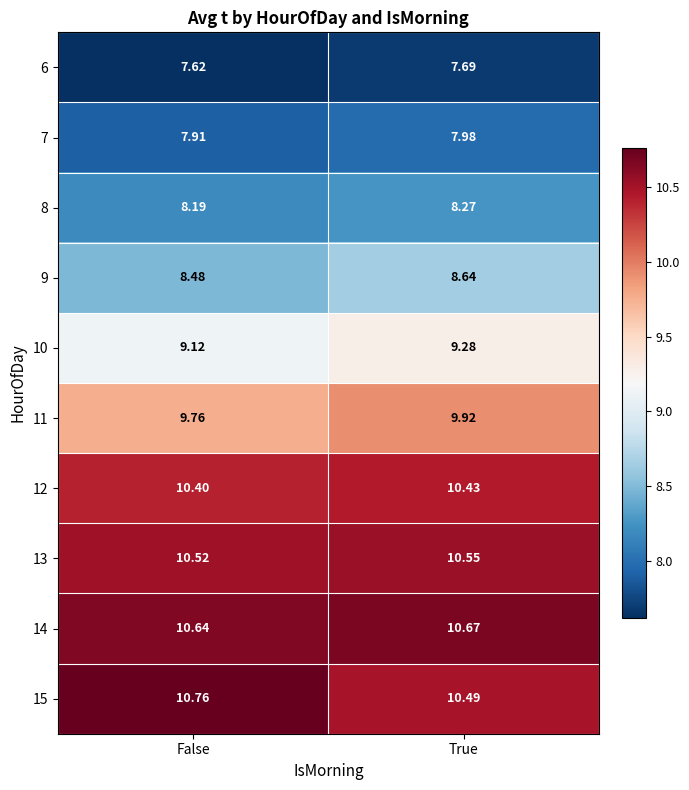

At which label does 8 reach its minimum?

False